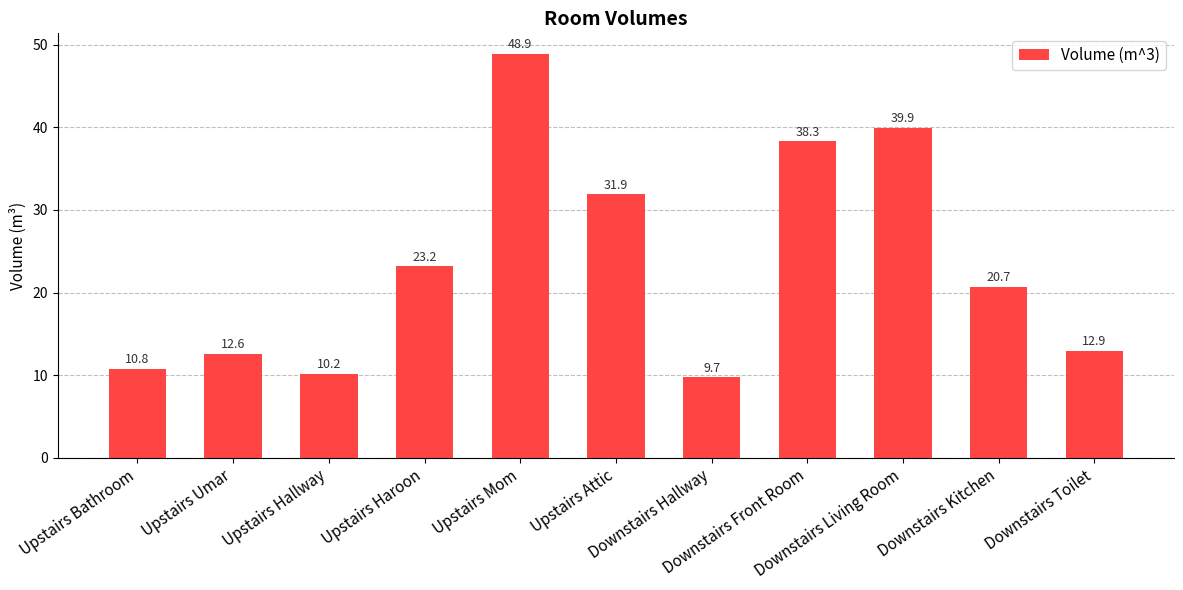

What is the label of the 1st bar from the left?

Upstairs Bathroom